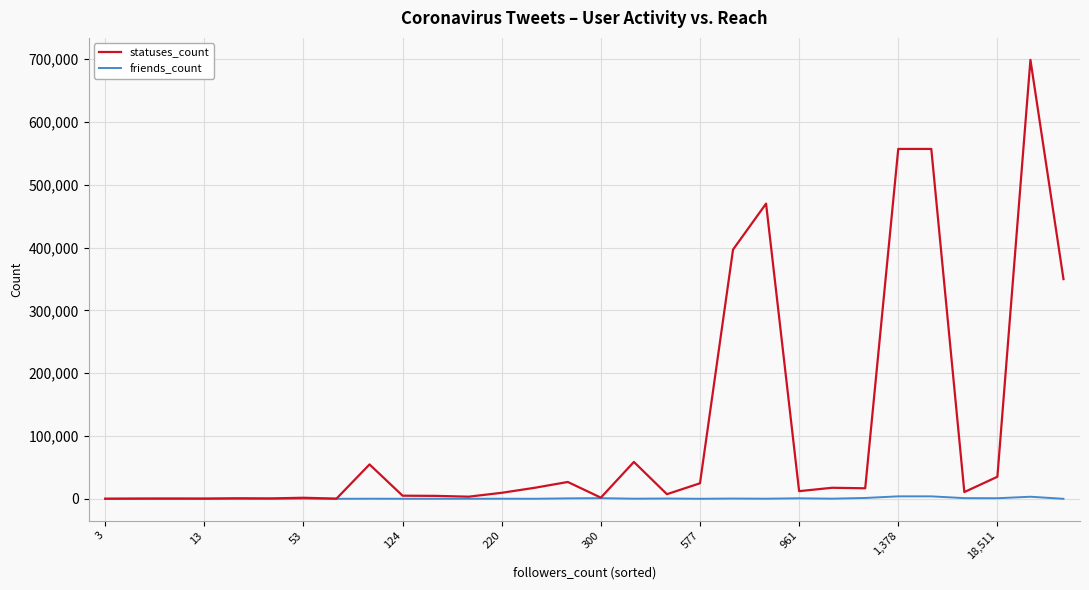

Is this an area chart (filled region under the line)?

No